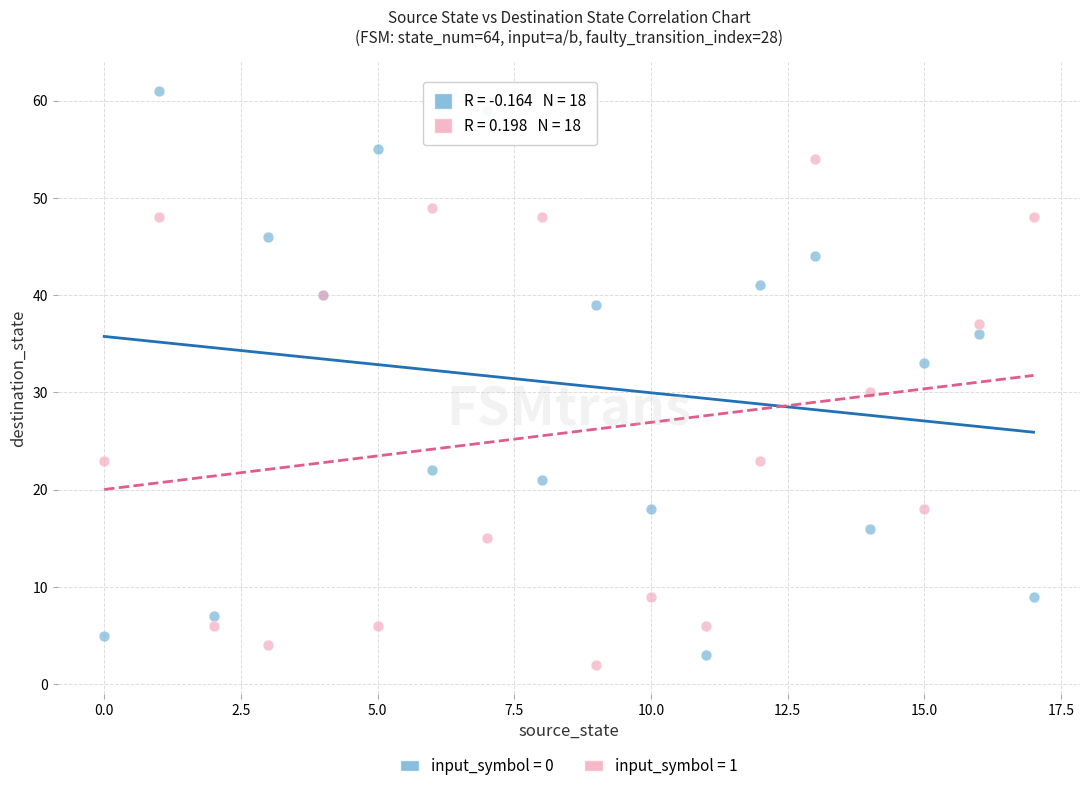

Across all series, what Y value is closest to 31?

30